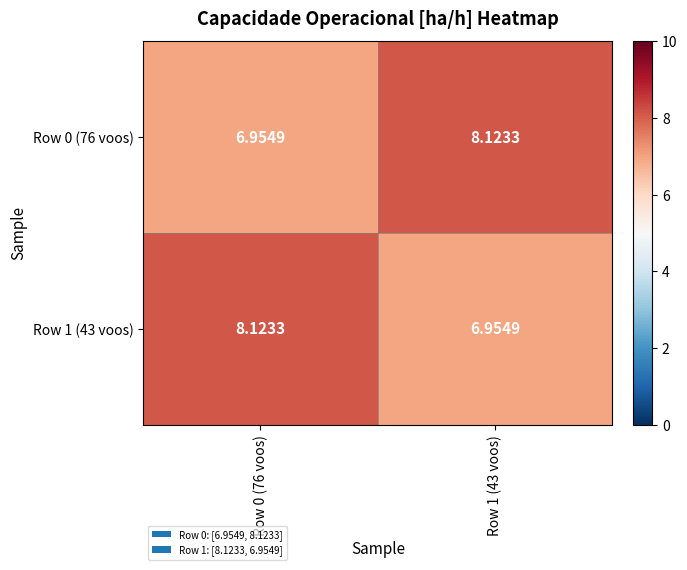

How many values in the Row 1 (43 voos) series are below 8?

1